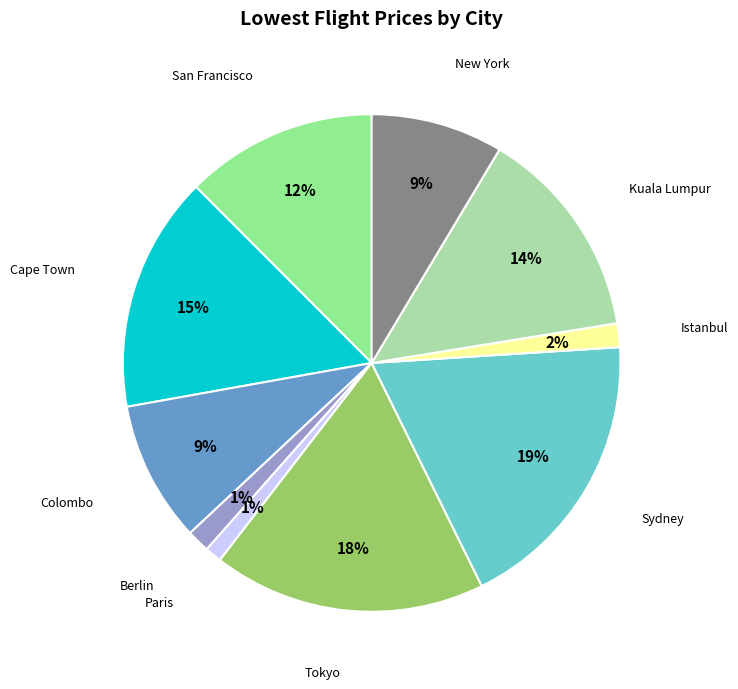

To the nearest percent, what is the combined percentage of Colombo and Istanbul?

11%